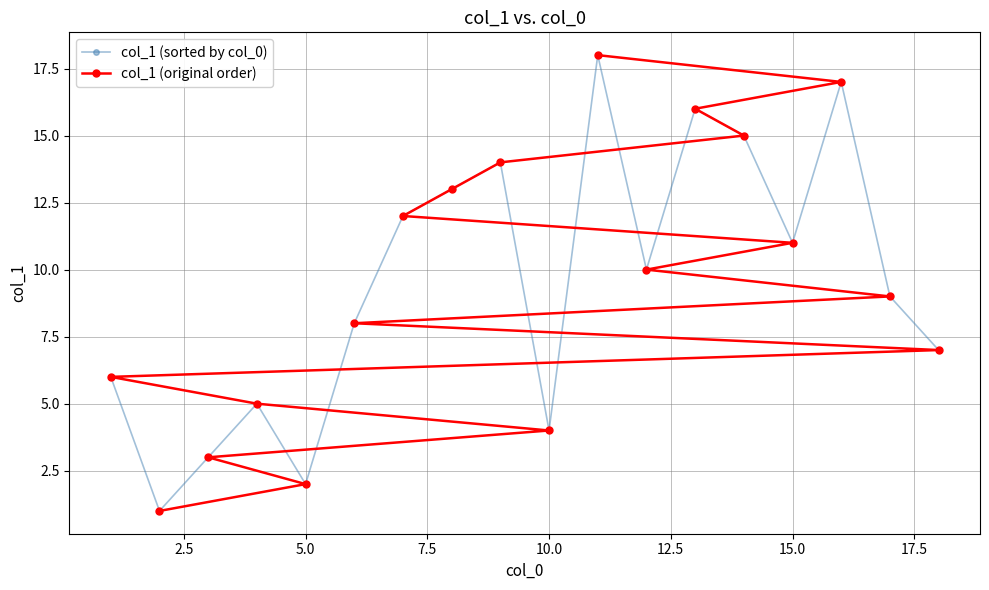

How many values in the col_1 (original order) series are below 10?

9